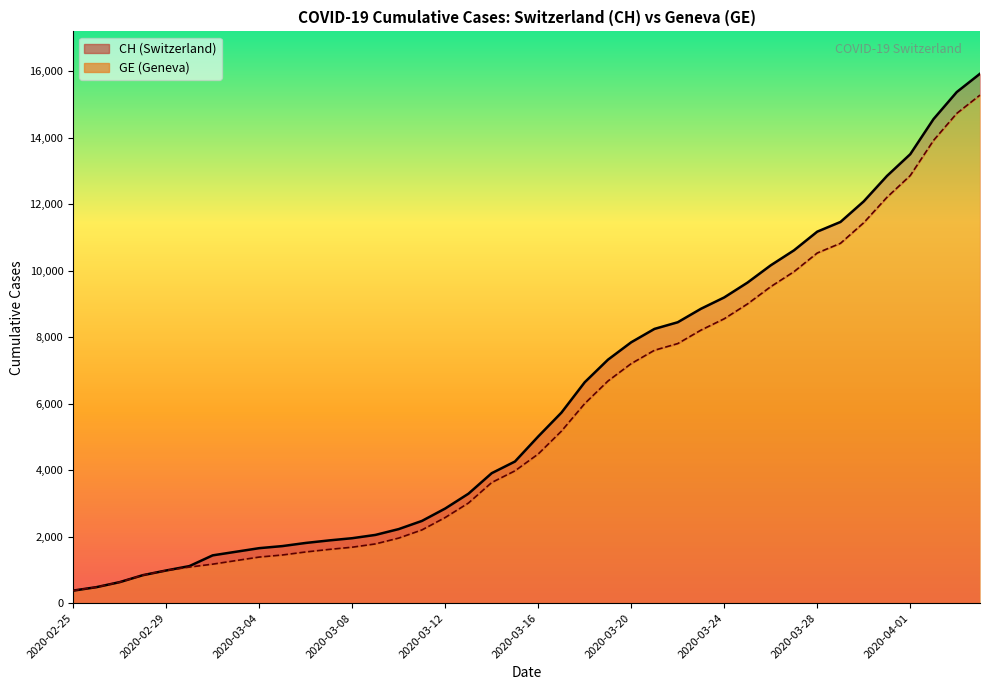

What is the label of the 5th point from the right?

2020-03-31